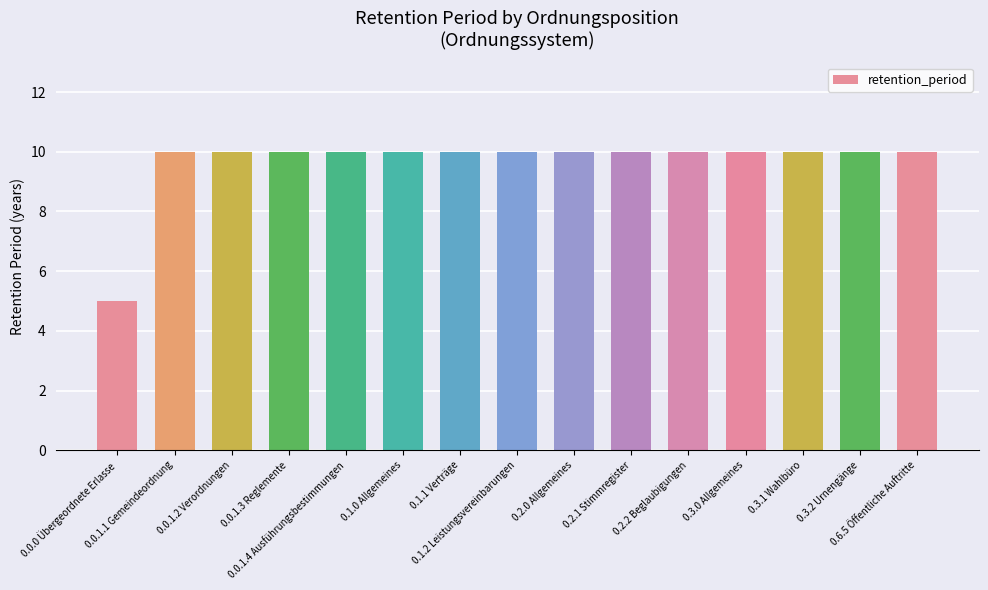

At which category does the chart reach its minimum across all series?

0.0.0 Übergeordnete Erlasse